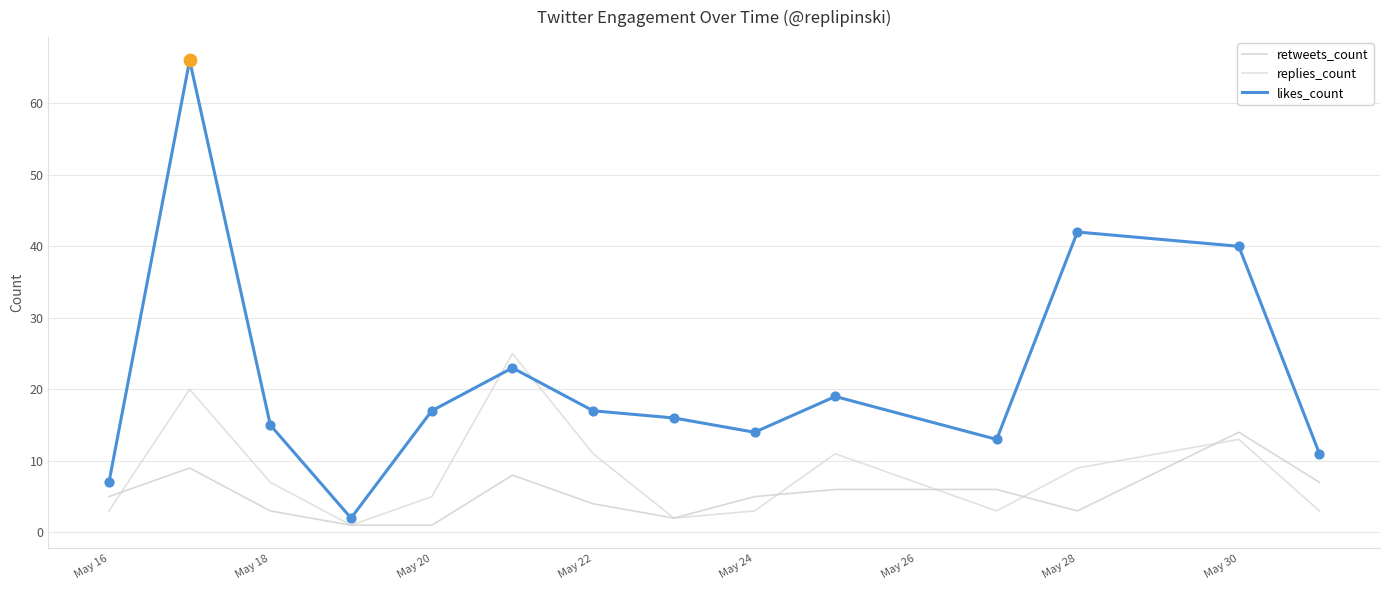

Does the chart have visible grid lines?

Yes